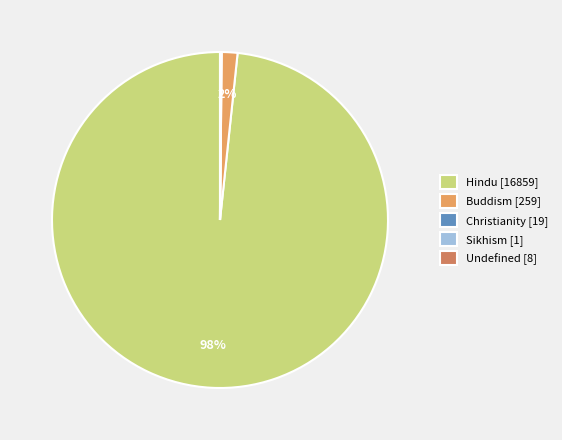

To the nearest percent, what is the difference between the largest and smallest slice percentages?

98%